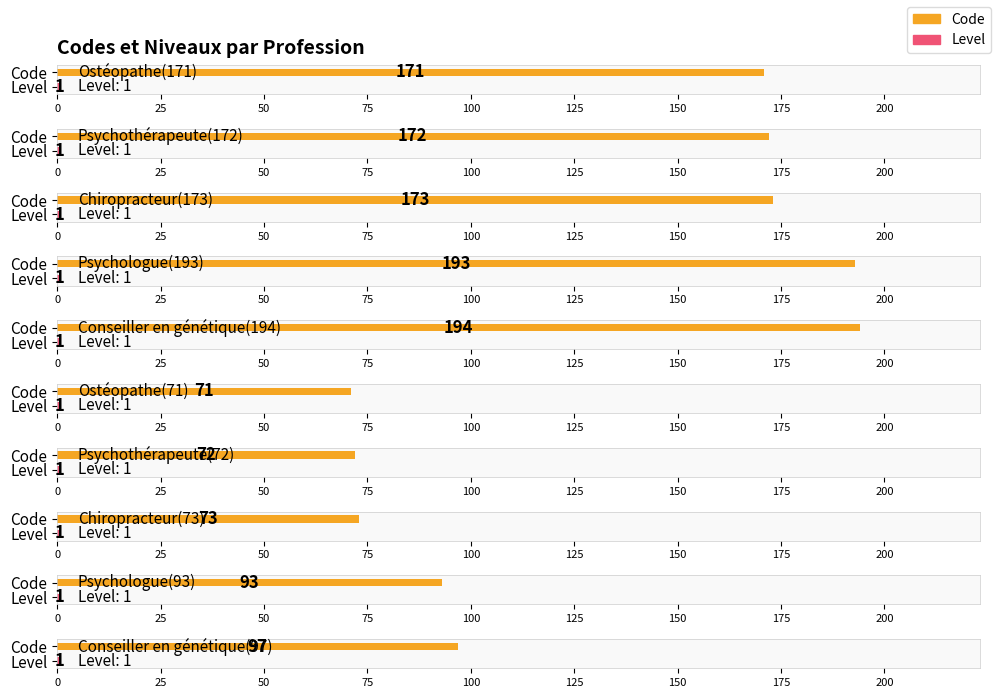

List the labels in order of Code value, largest first.

Conseiller en génétique(194), Psychologue(193), Chiropracteur(173), Psychothérapeute(172), Ostéopathe(171), Conseiller en génétique(97), Psychologue(93), Chiropracteur(73), Psychothérapeute(72), Ostéopathe(71)